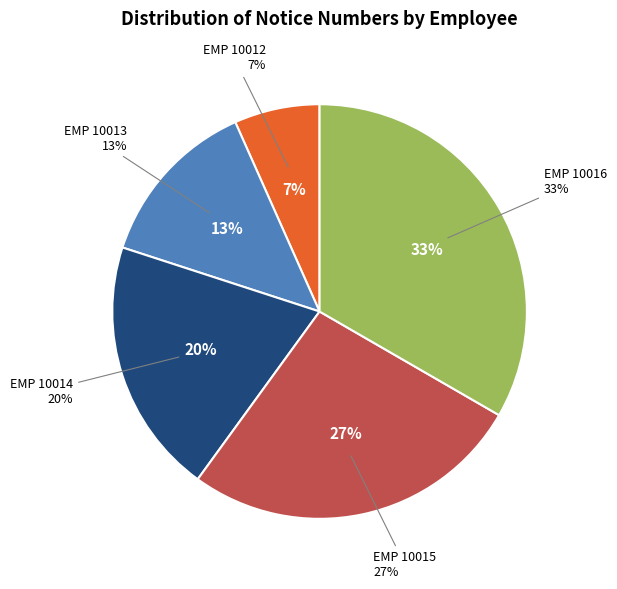

Is 10012 the majority of the pie?

No